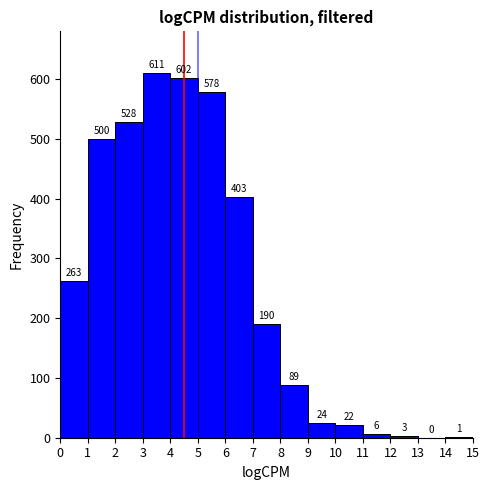

Reading left to right, transcribe this chart: for each bar, give the range it covers on the x-axis and its height.

0 to 1: 263
1 to 2: 500
2 to 3: 528
3 to 4: 611
4 to 5: 602
5 to 6: 578
6 to 7: 403
7 to 8: 190
8 to 9: 89
9 to 10: 24
10 to 11: 22
11 to 12: 6
12 to 13: 3
13 to 14: 0
14 to 15: 1